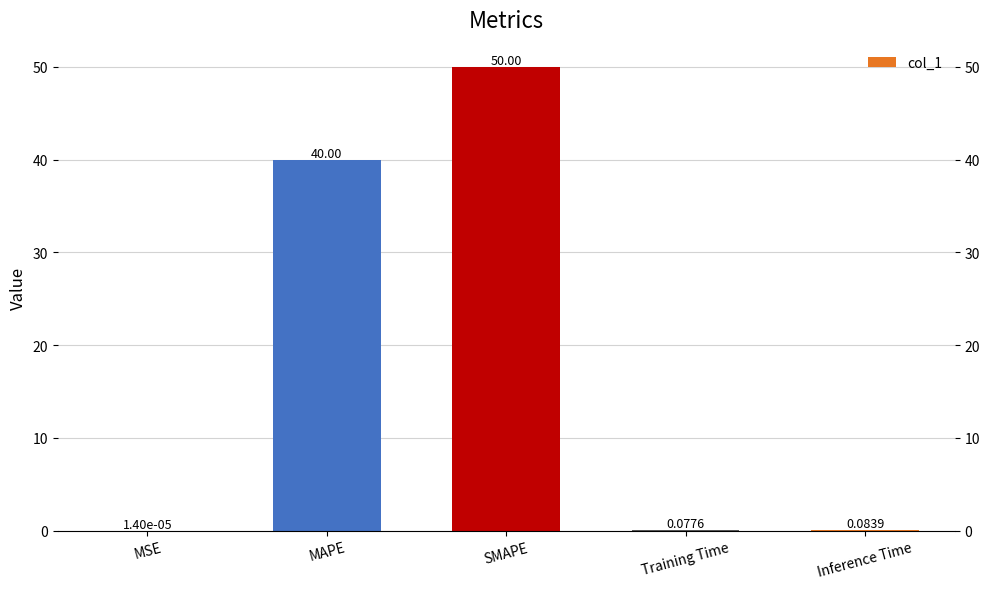

At which label is the value closest to 25?

MAPE